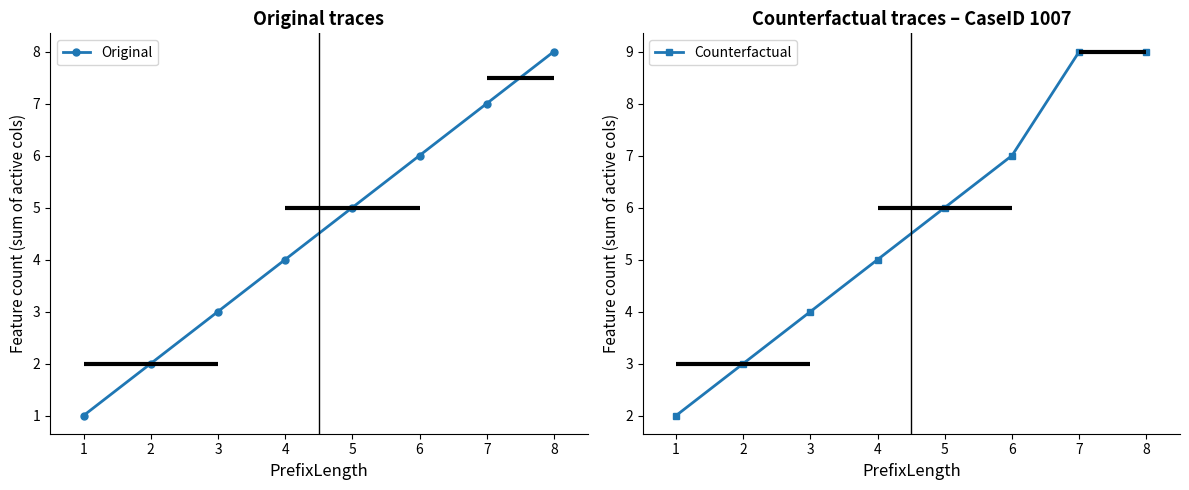

What is the average value of the Counterfactual series?

6